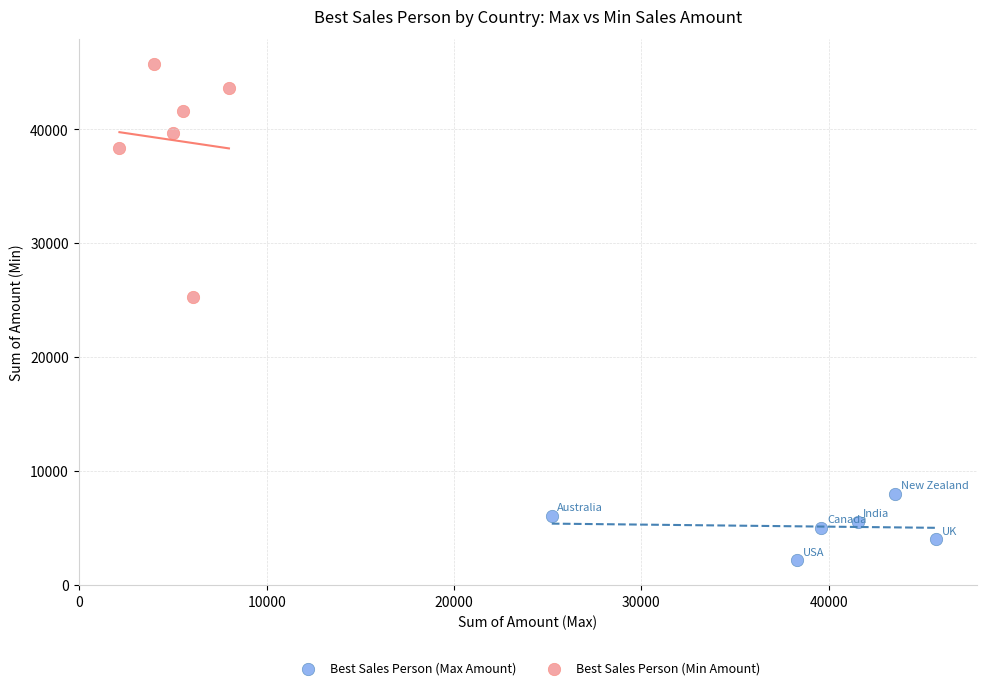

Which series has the largest Y range (max minus min)?

Best Sales Person (Min Amount)